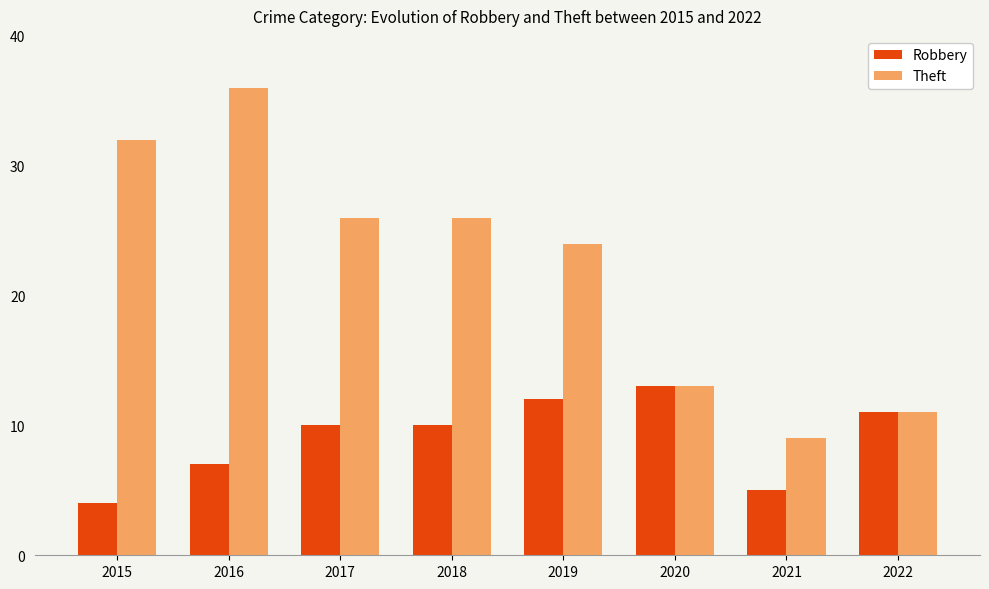

Where does the Theft series first go above 26?

2015